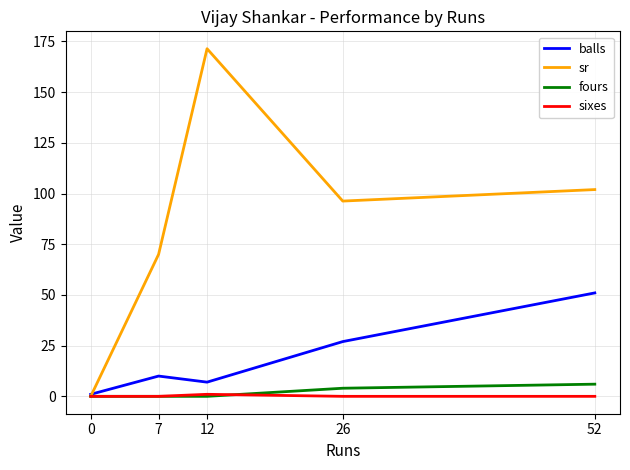

What is the approximate value of balls at 52?

51.0